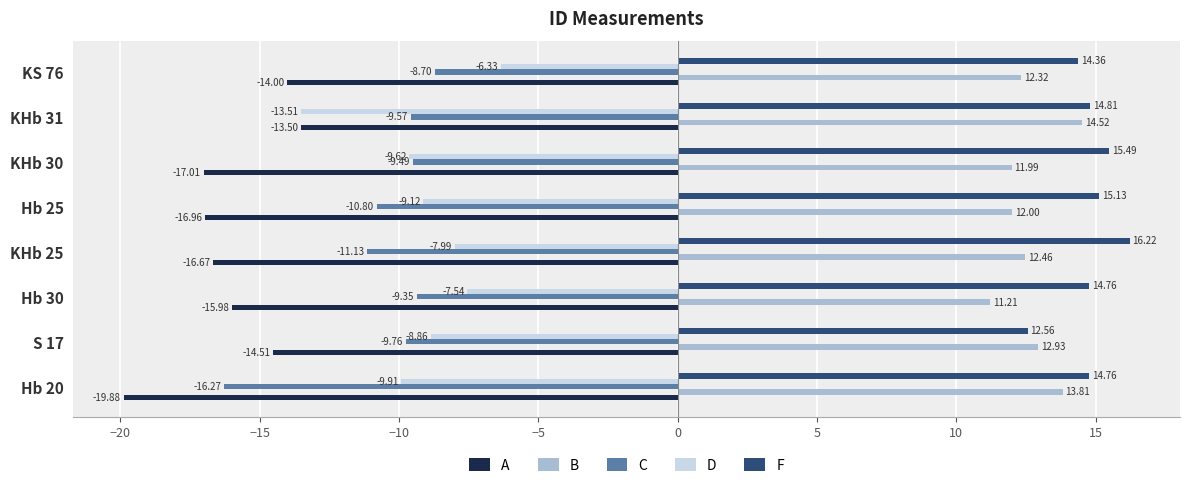

What is the minimum value for B?

11.2